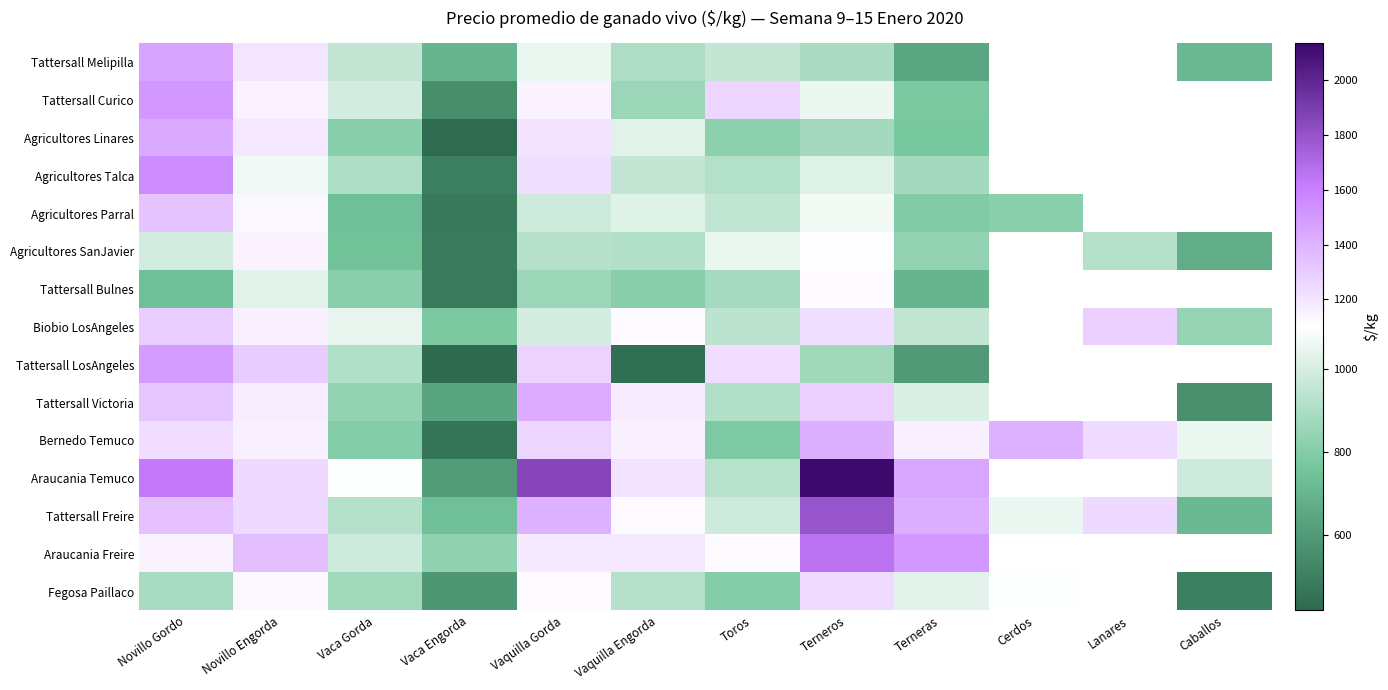

How many positive values does the Tattersall Curico series have?

9